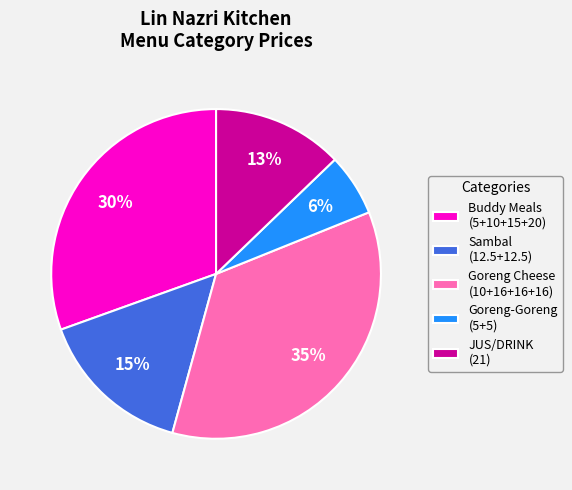

To the nearest percent, what is the average slice percentage?

20%